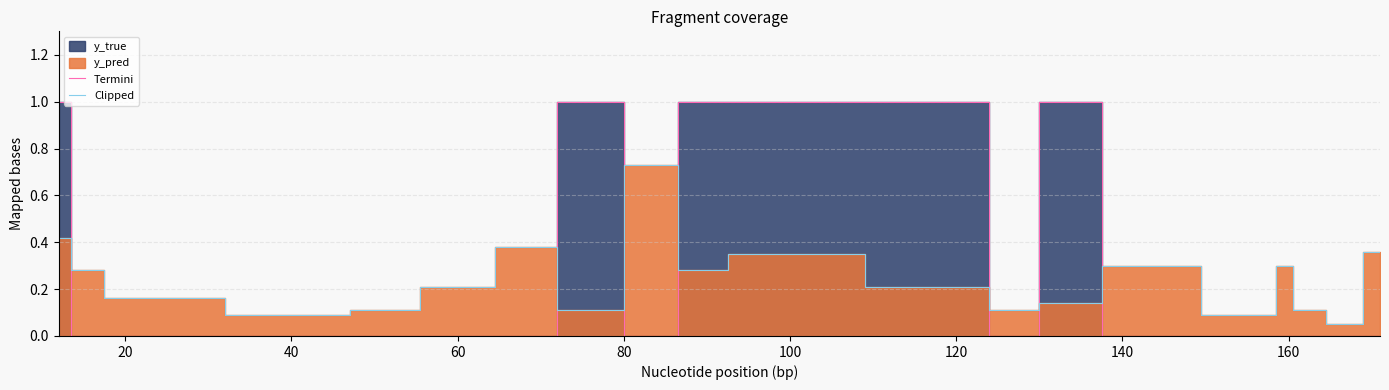

True or false: Clipped and Termini intersect in this chart.

True